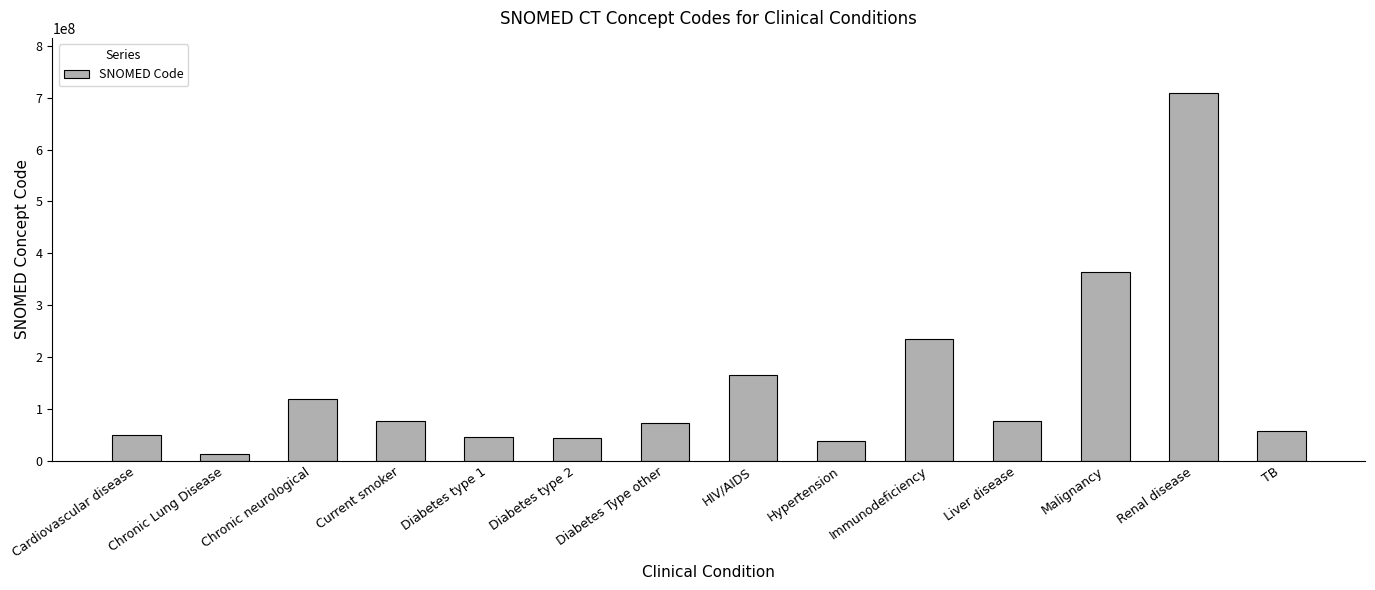

What value does the data have at Diabetes type 2, to the nearest 50?

44054000